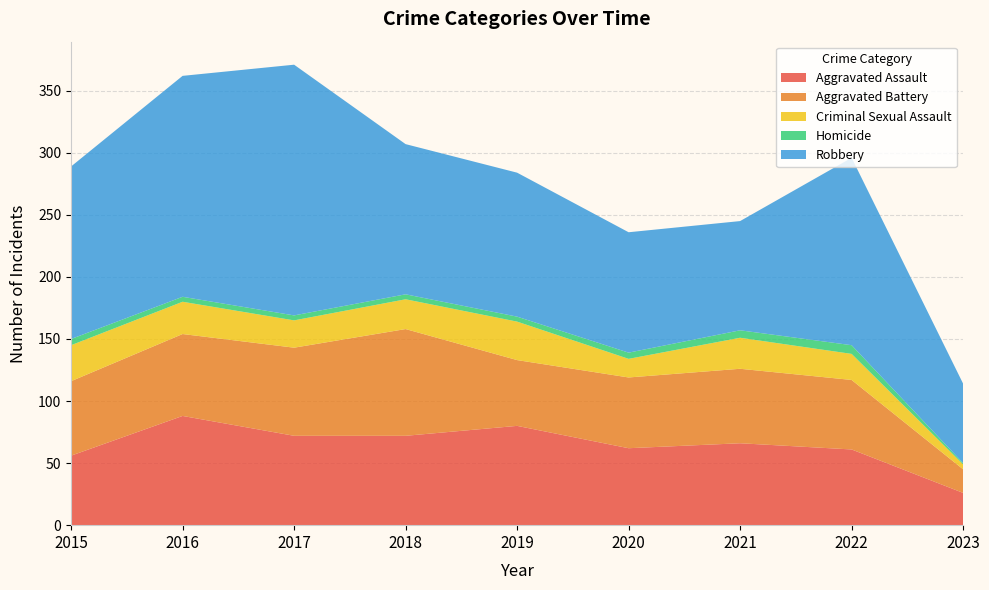

Reading left to right, transcribe all the data shown in this chart.

Aggravated Assault: 56	88	72	72	80	62	66	61	26
Aggravated Battery: 60	66	71	86	53	57	60	56	19
Criminal Sexual Assault: 29	26	22	24	31	15	25	21	4
Homicide: 5	4	4	4	4	5	6	7	1
Robbery: 139	178	202	121	116	97	88	151	64